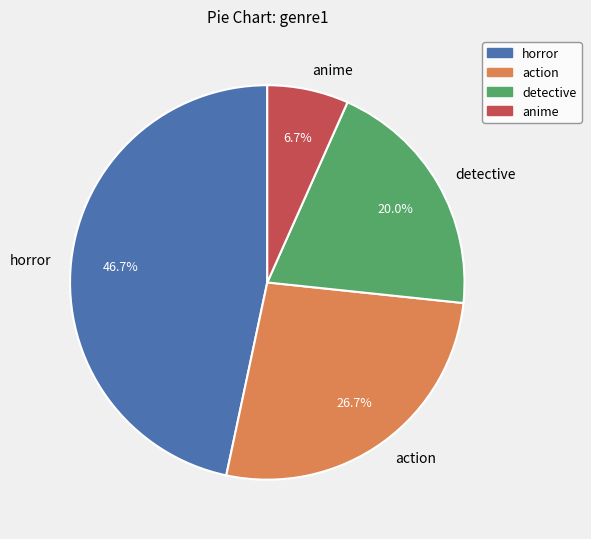

Rank the categories by value from lowest to highest.

anime, detective, action, horror